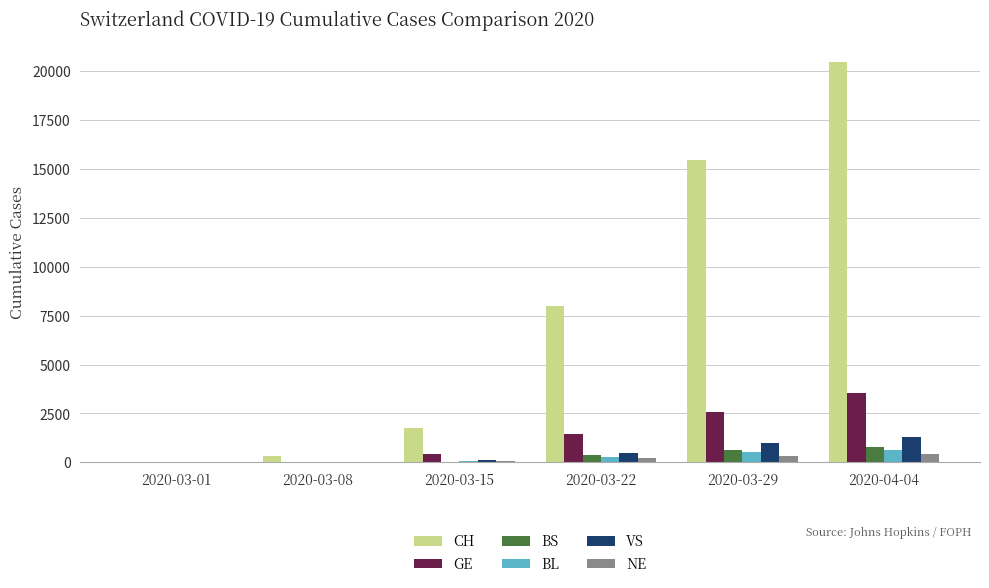

What is the maximum value shown in the chart?

20482